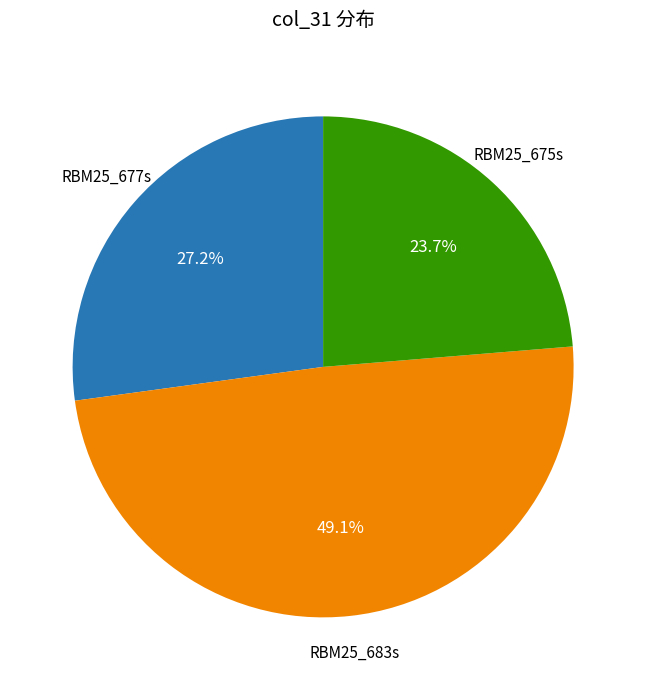

How many slices are in this pie chart?

3